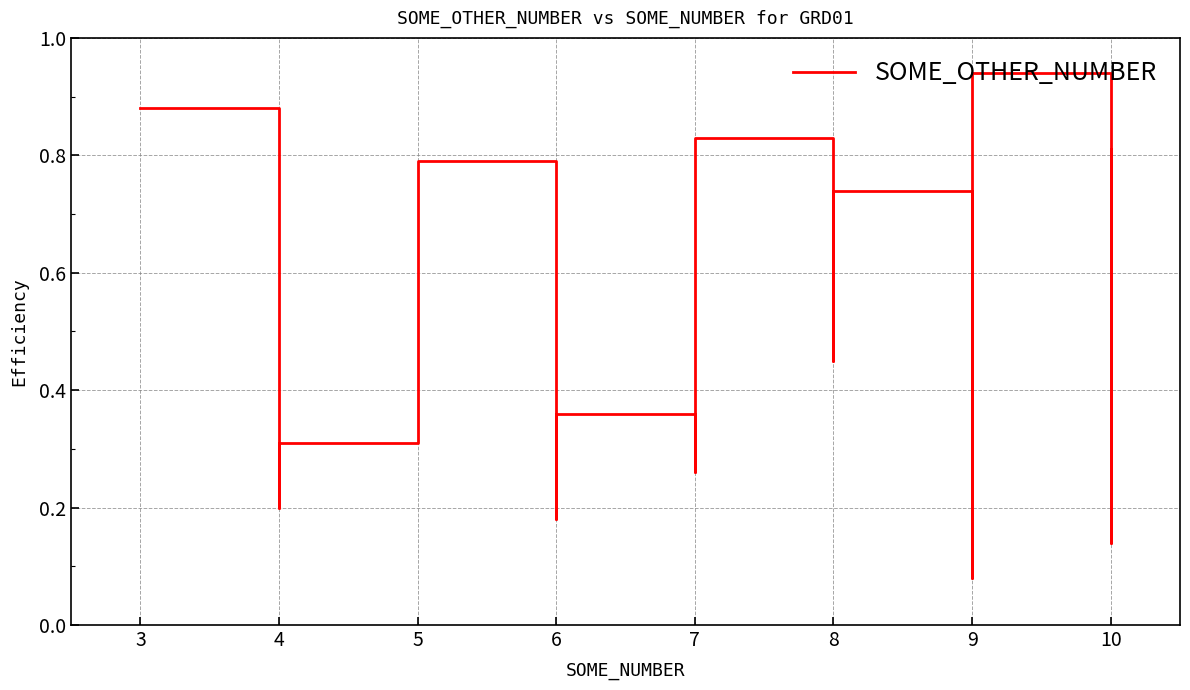

How many lines are shown in the chart?

1